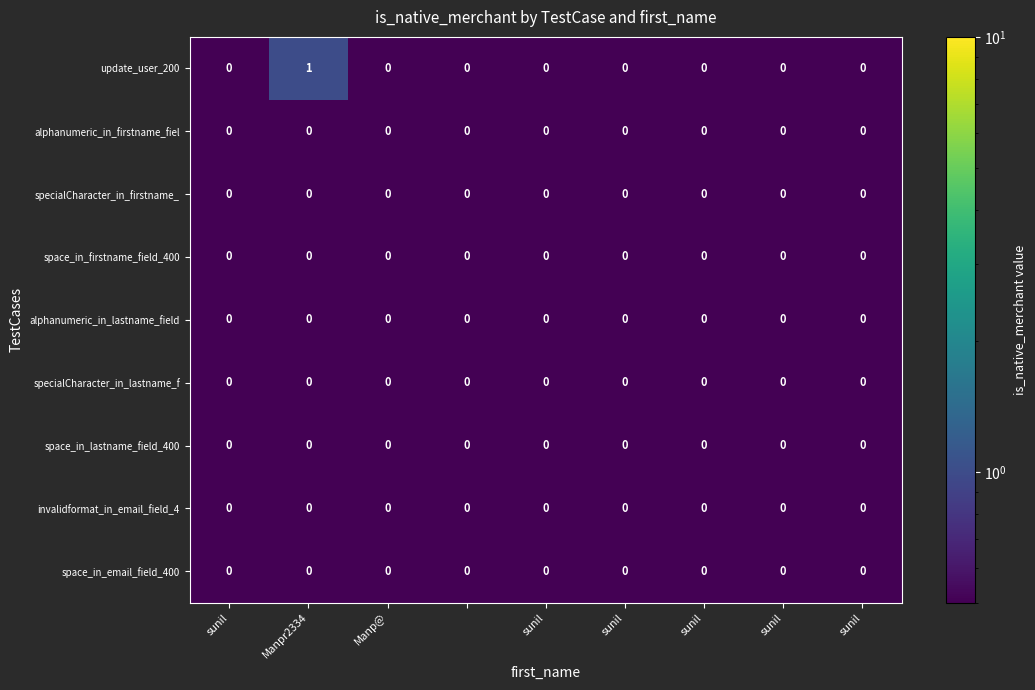

Which series has the largest range (max minus min)?

update_user_200